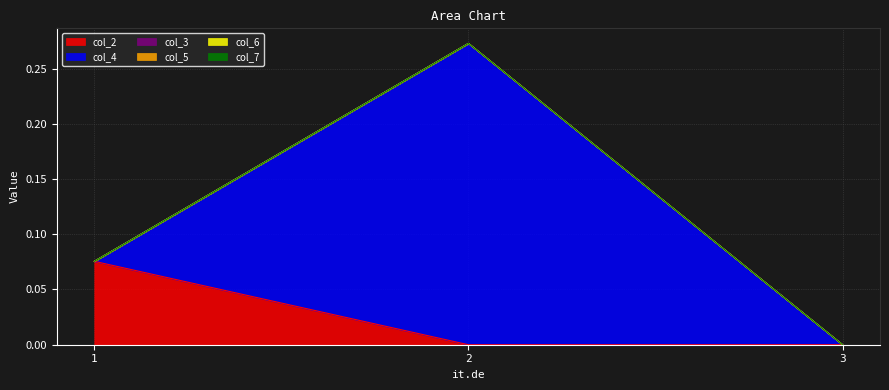

Reading left to right, transcribe all the data shown in this chart.

col_2: 0.1	0.0	0.0
col_4: 0.0	0.3	0.0
col_3: 0.0	0.0	0.0
col_5: 0.0	0.0	0.0
col_6: 0.0	0.0	0.0
col_7: 0.0	0.0	0.0